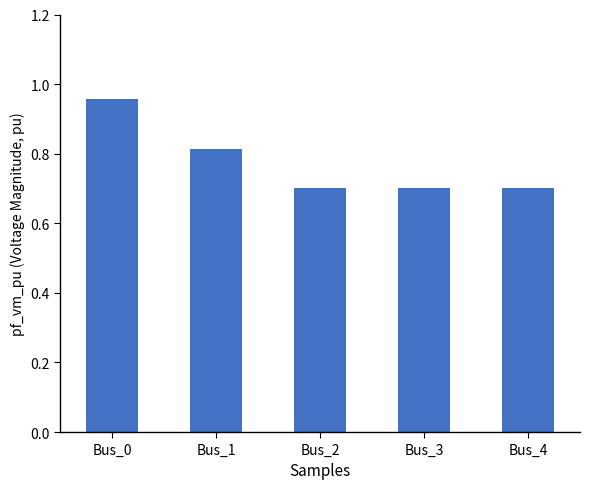

The value at Bus_4 is 0.7. True or false?

True